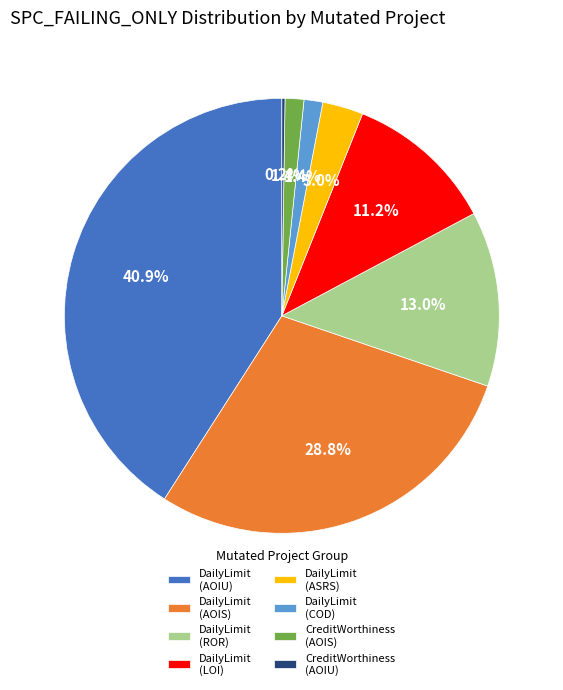

To the nearest percent, what is the difference between the largest and smallest slice percentages?

41%